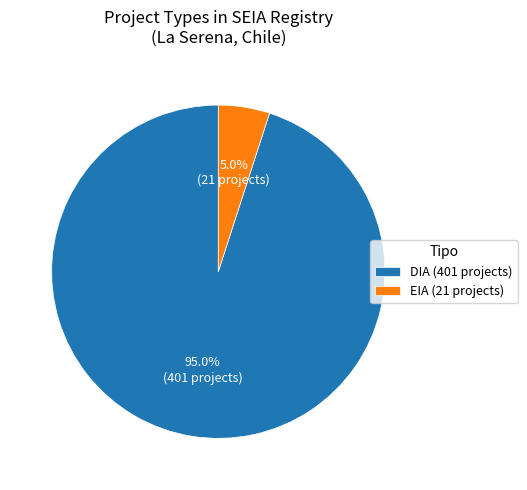

Count the number of slices in the pie.

2